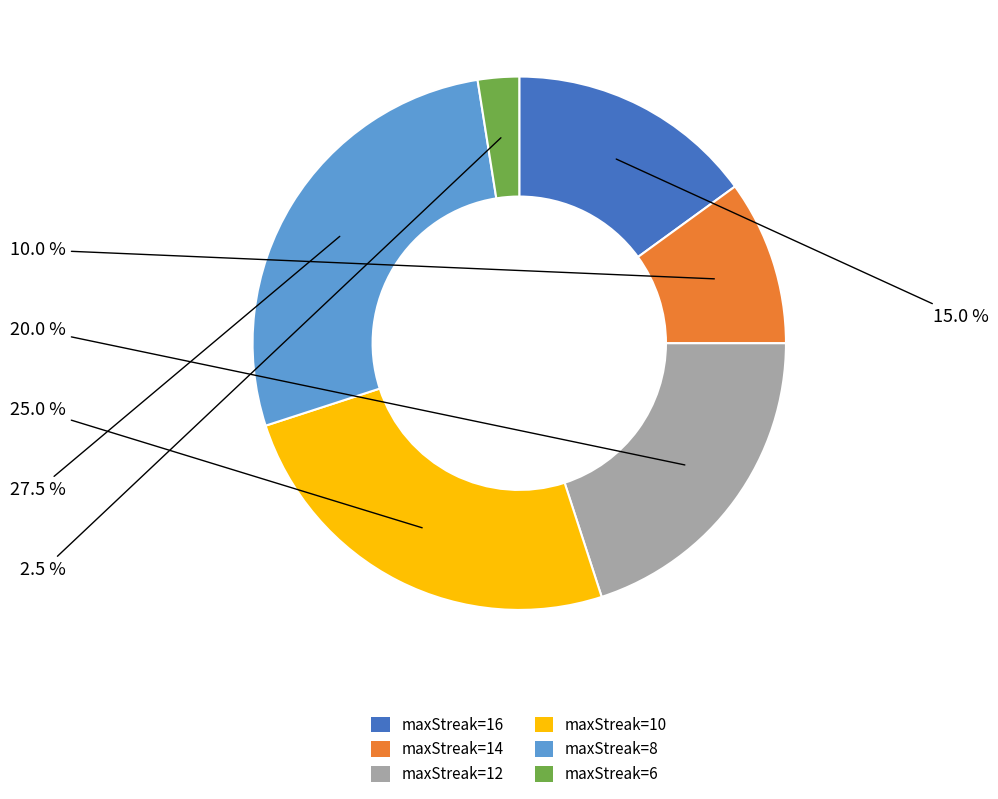

Is it true that maxStreak=14 is 1% of the pie?

False